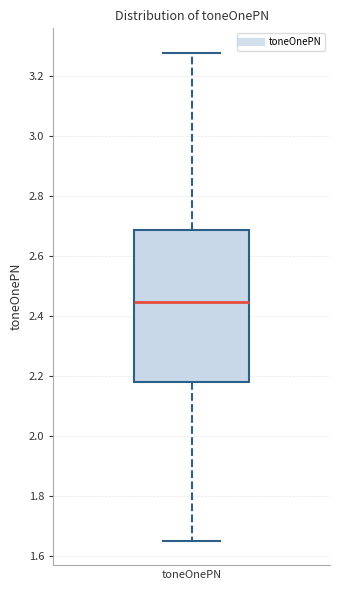

Transcribe this box plot: give where the median line is, the range the box spans, and where the two whiskers end, as read against the y-axis. The values are not printed on the chart, so give them approximately, as read against the axis.

median 2.44, box 2.18 to 2.68, whiskers 1.66 to 3.28